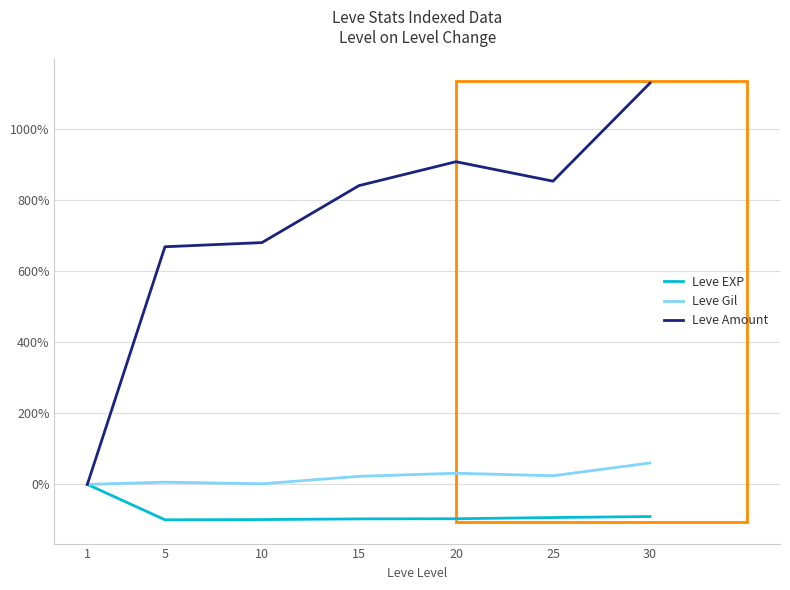

In Leve Amount, how many points are lower than both neighbors (excluding endpoints)?

1